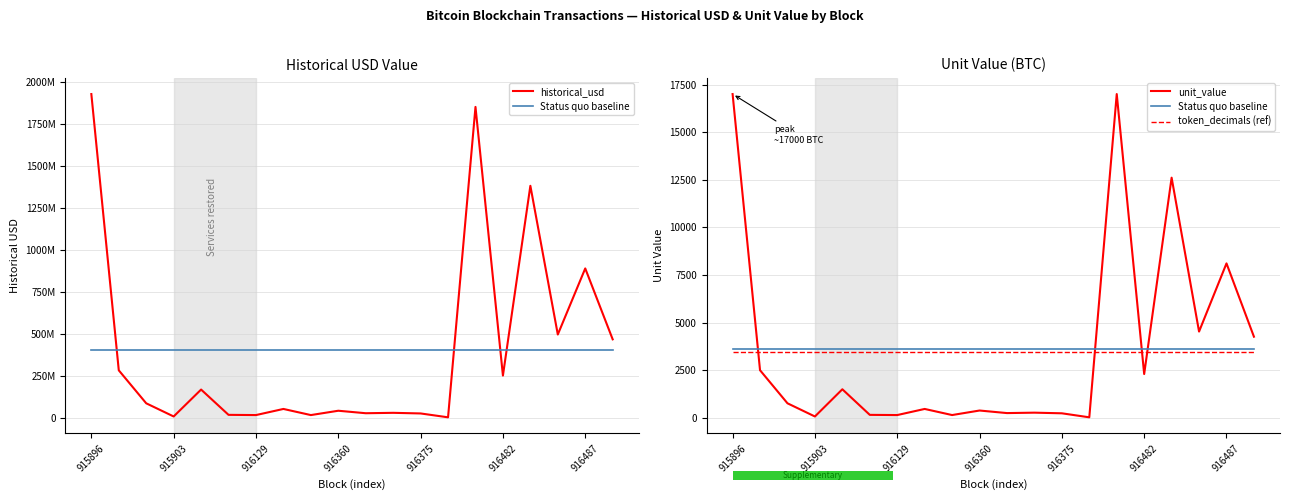

What is the difference between the highest and lowest values at 915896?

1925586545.1